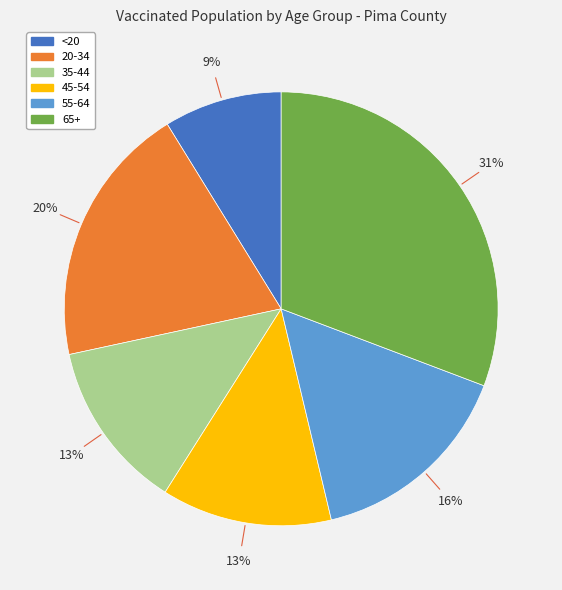

The 55-64 slice represents 3% of the pie. True or false?

False